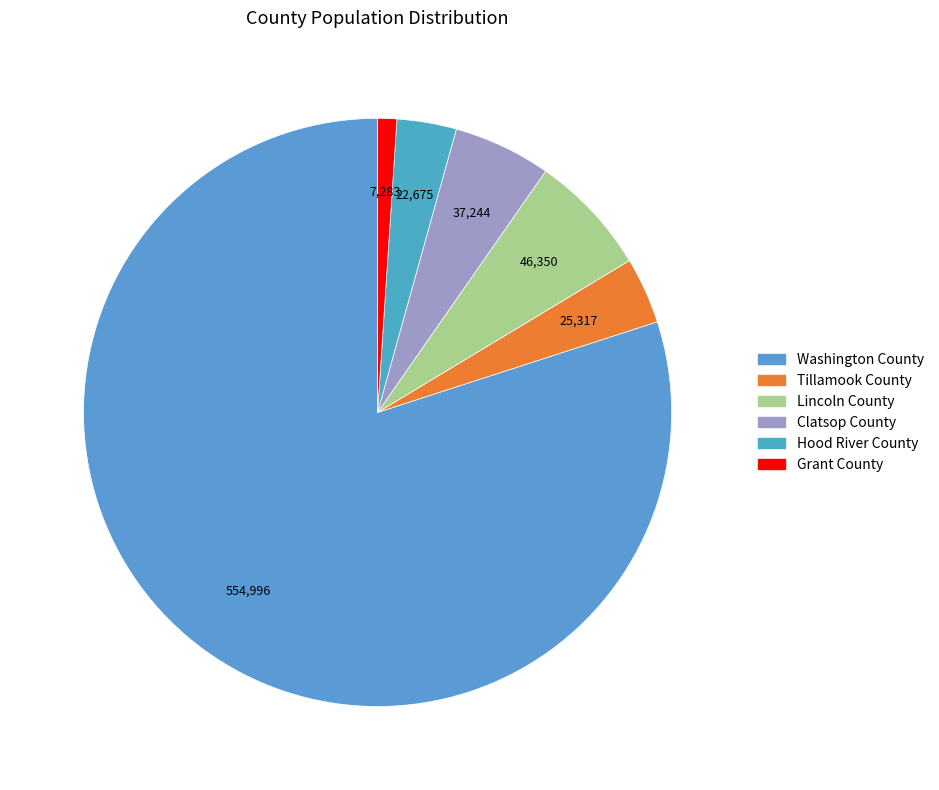

Combined, do Clatsop County and Washington County account for over 50%?

Yes